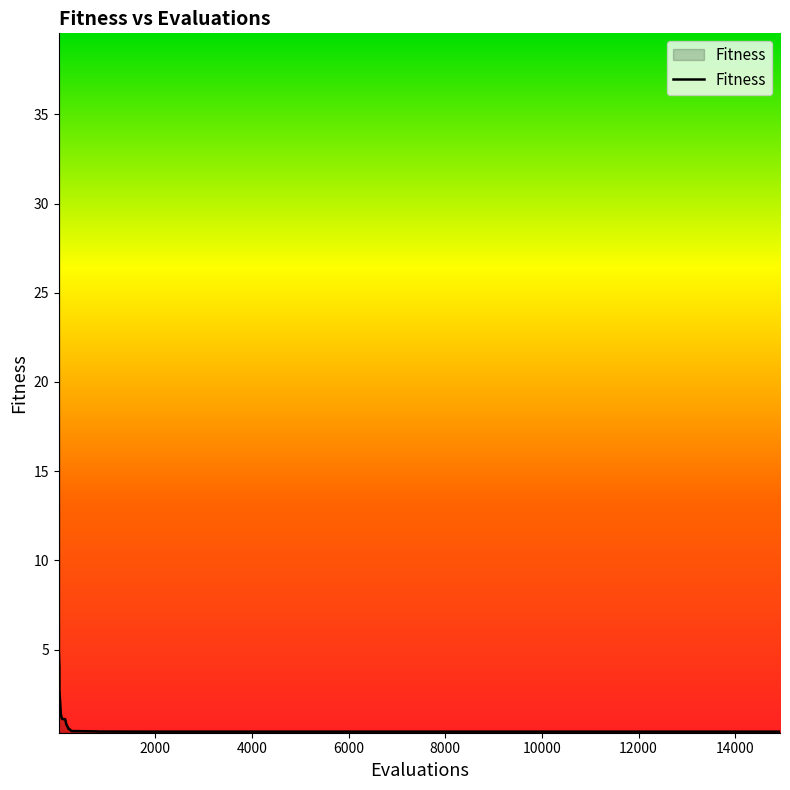

What is the difference between the maximum and minimum values?

37.3